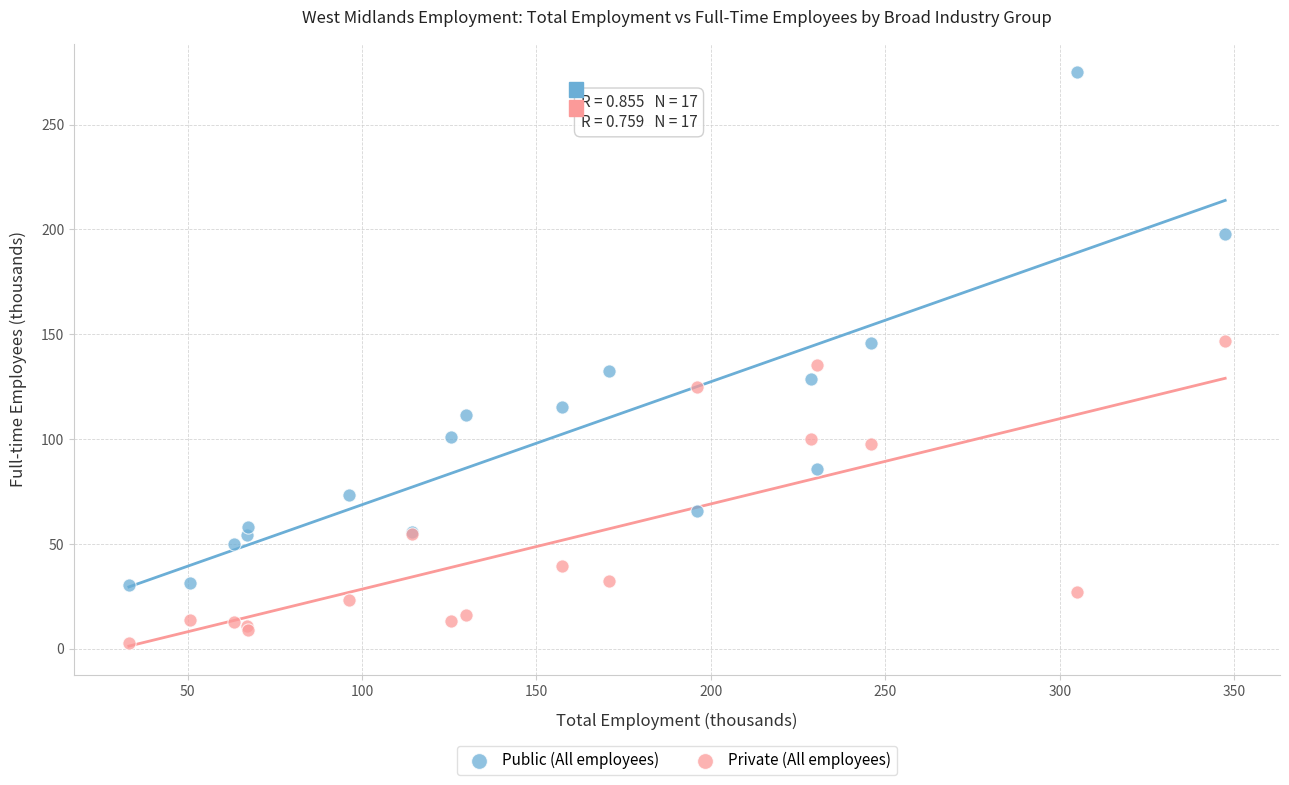

Which series reaches the minimum Y coordinate?

Private (All employees)